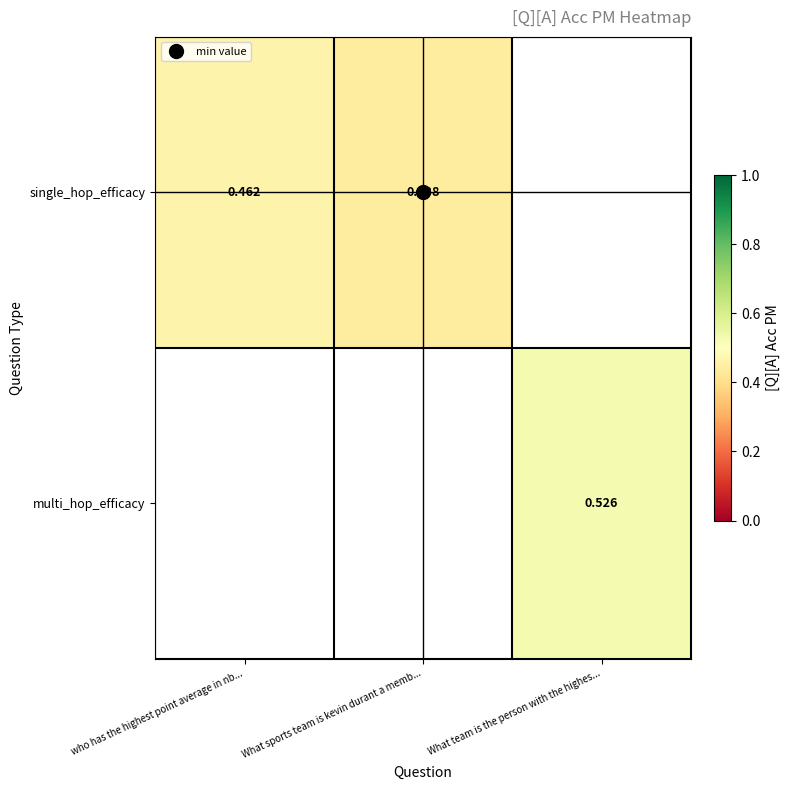

How many positive values does the single_hop_efficacy series have?

2